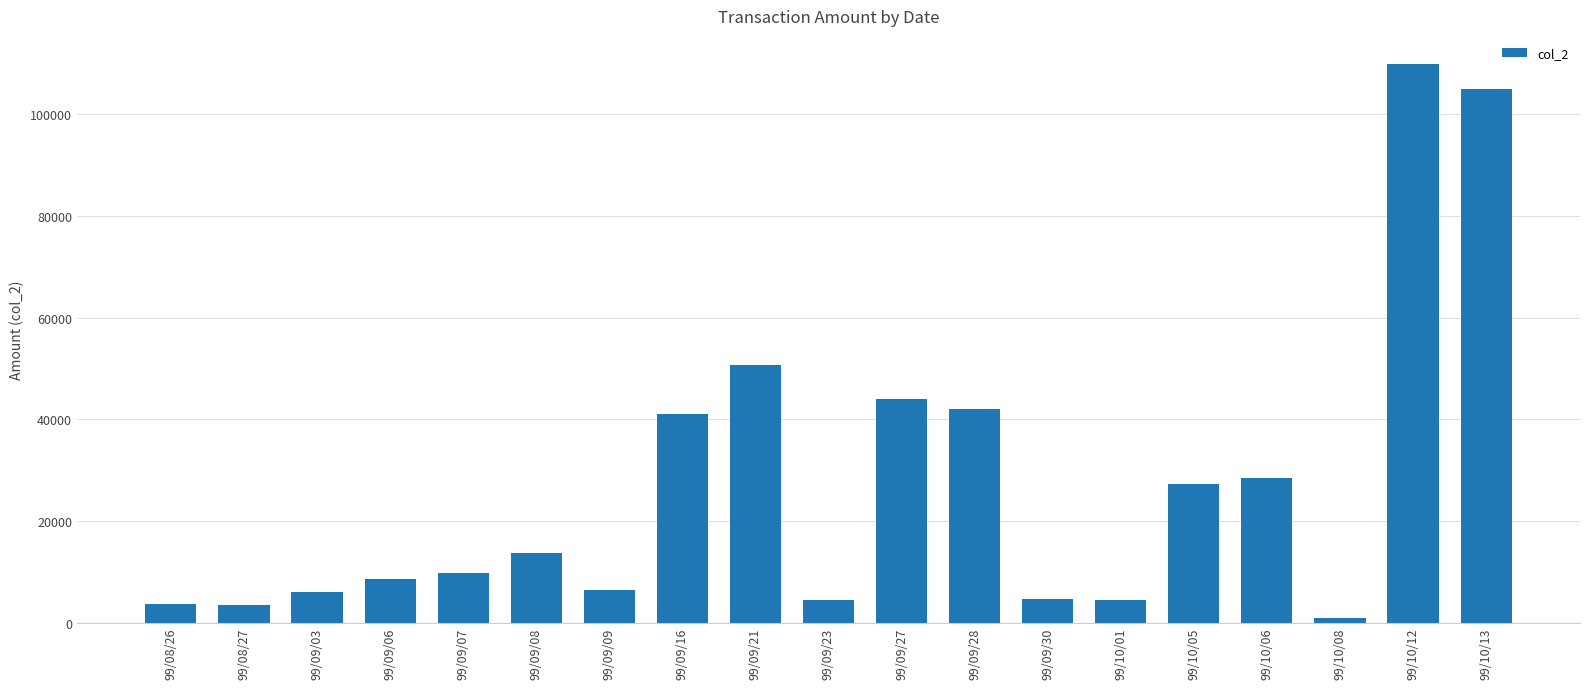

Is it true that the value at 99/09/28 is 42000?

True